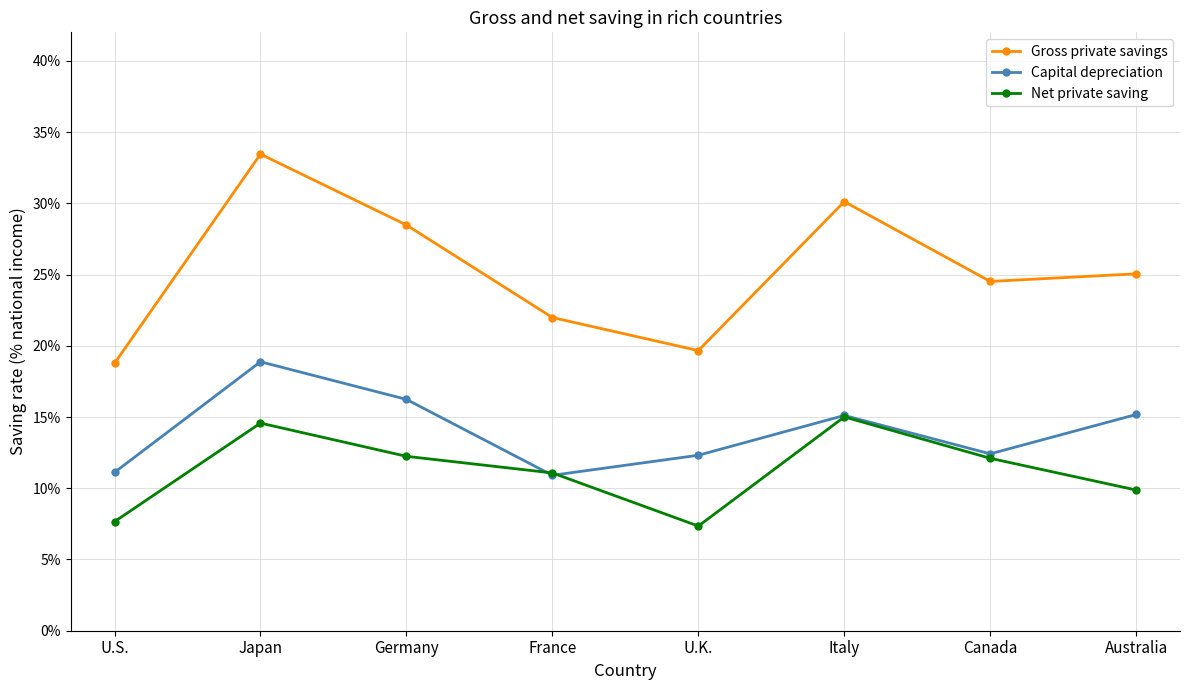

Does the chart have visible grid lines?

Yes